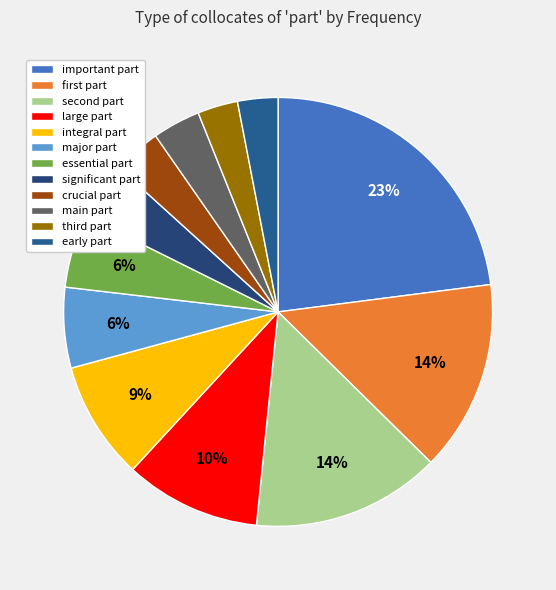

To the nearest percent, what is the average slice percentage?

8%